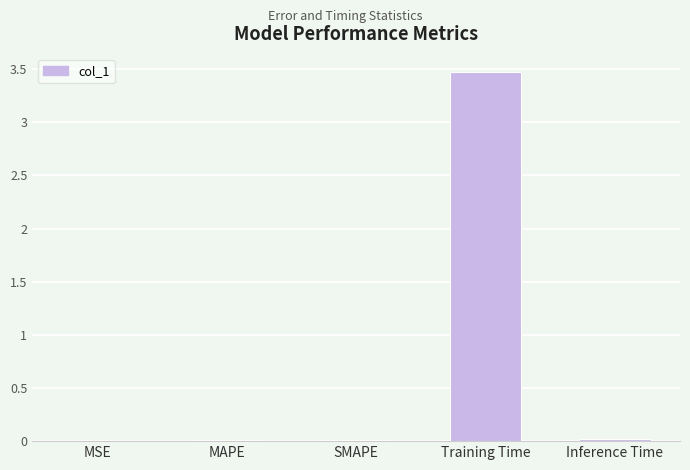

What value does the data have at Training Time?

3.5